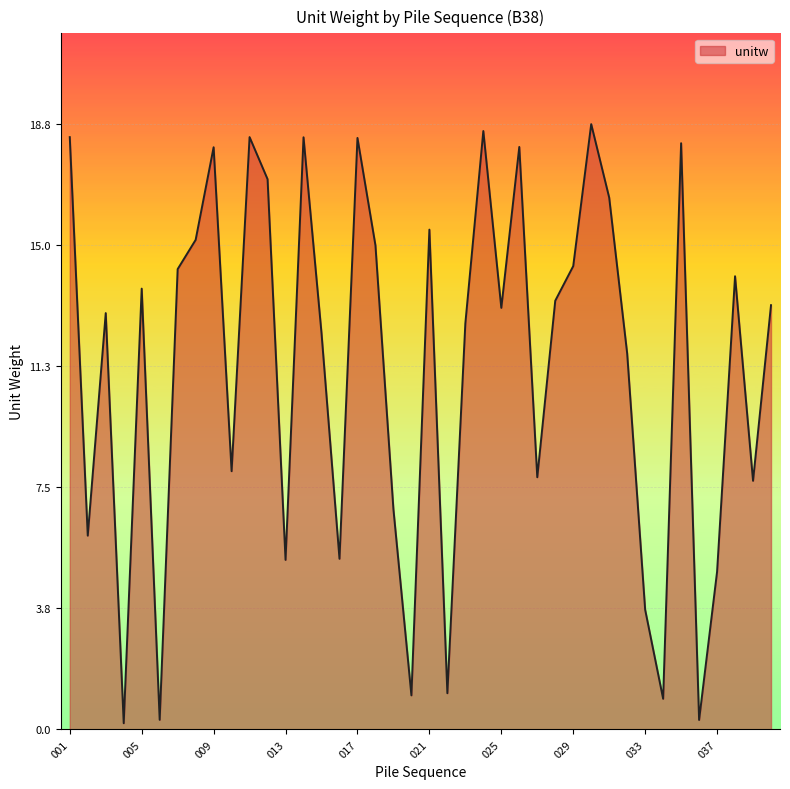

What is the greatest value displayed?

18.8